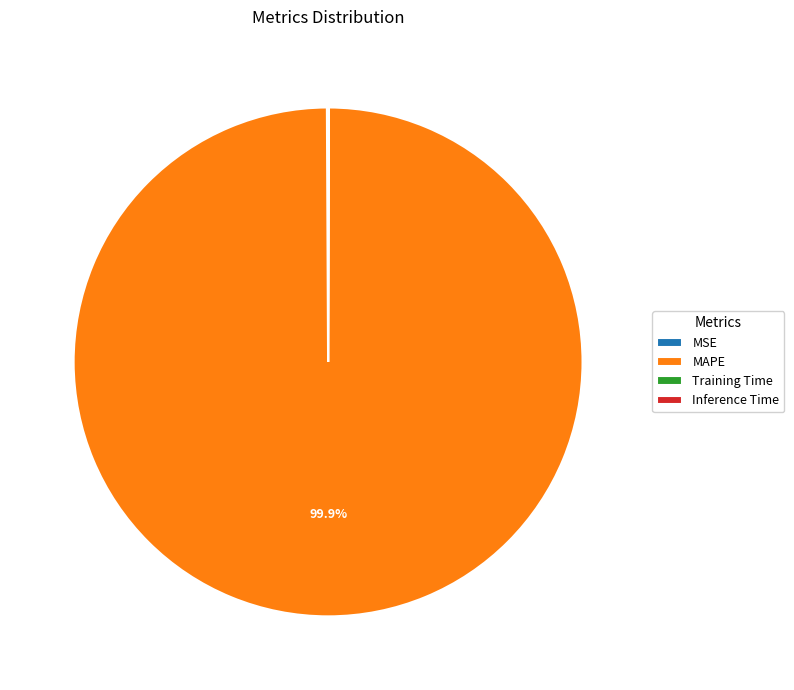

Does any single category account for the majority?

Yes